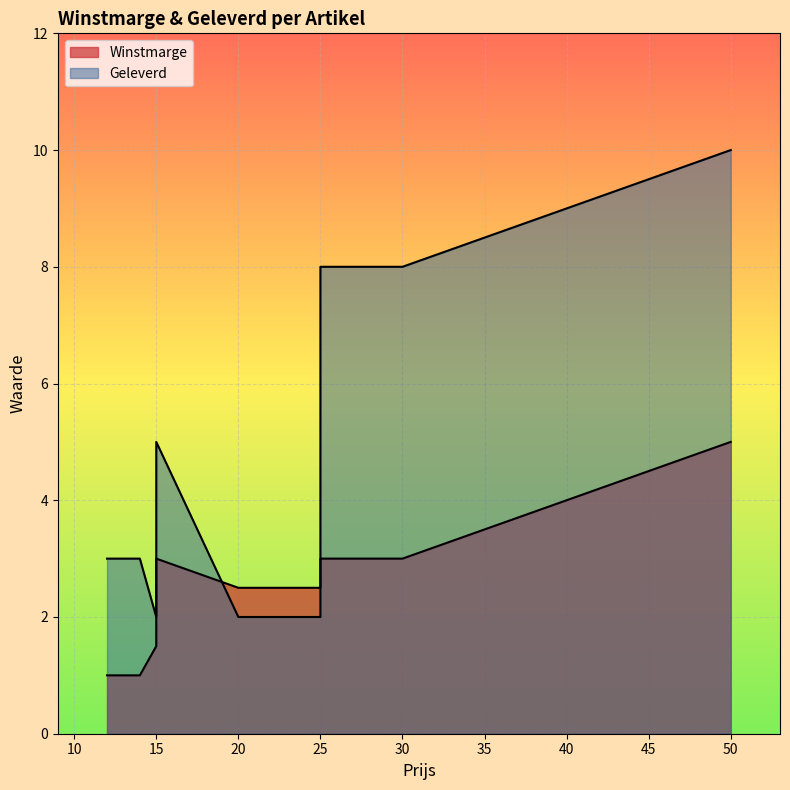

Is it true that Geleverd equals 10.0 at armbanden?

True